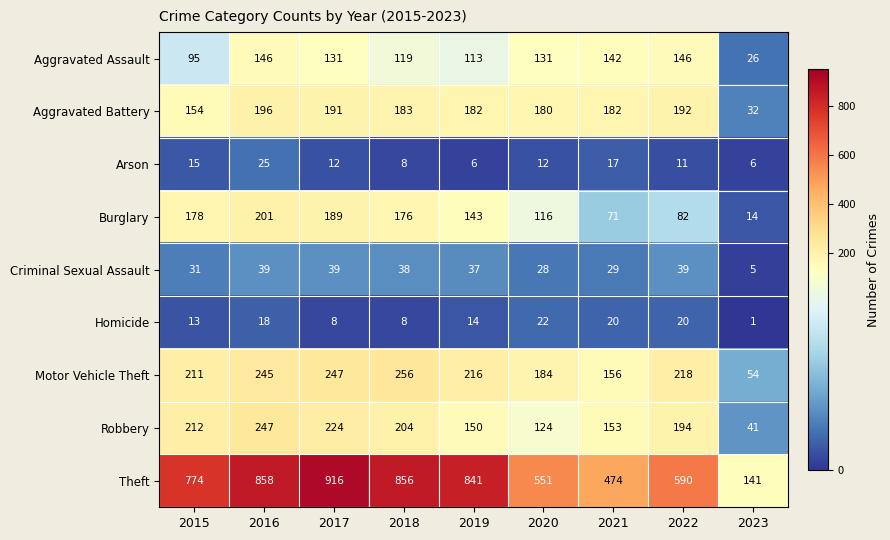

What is the difference between the highest and lowest values at 2022?

579